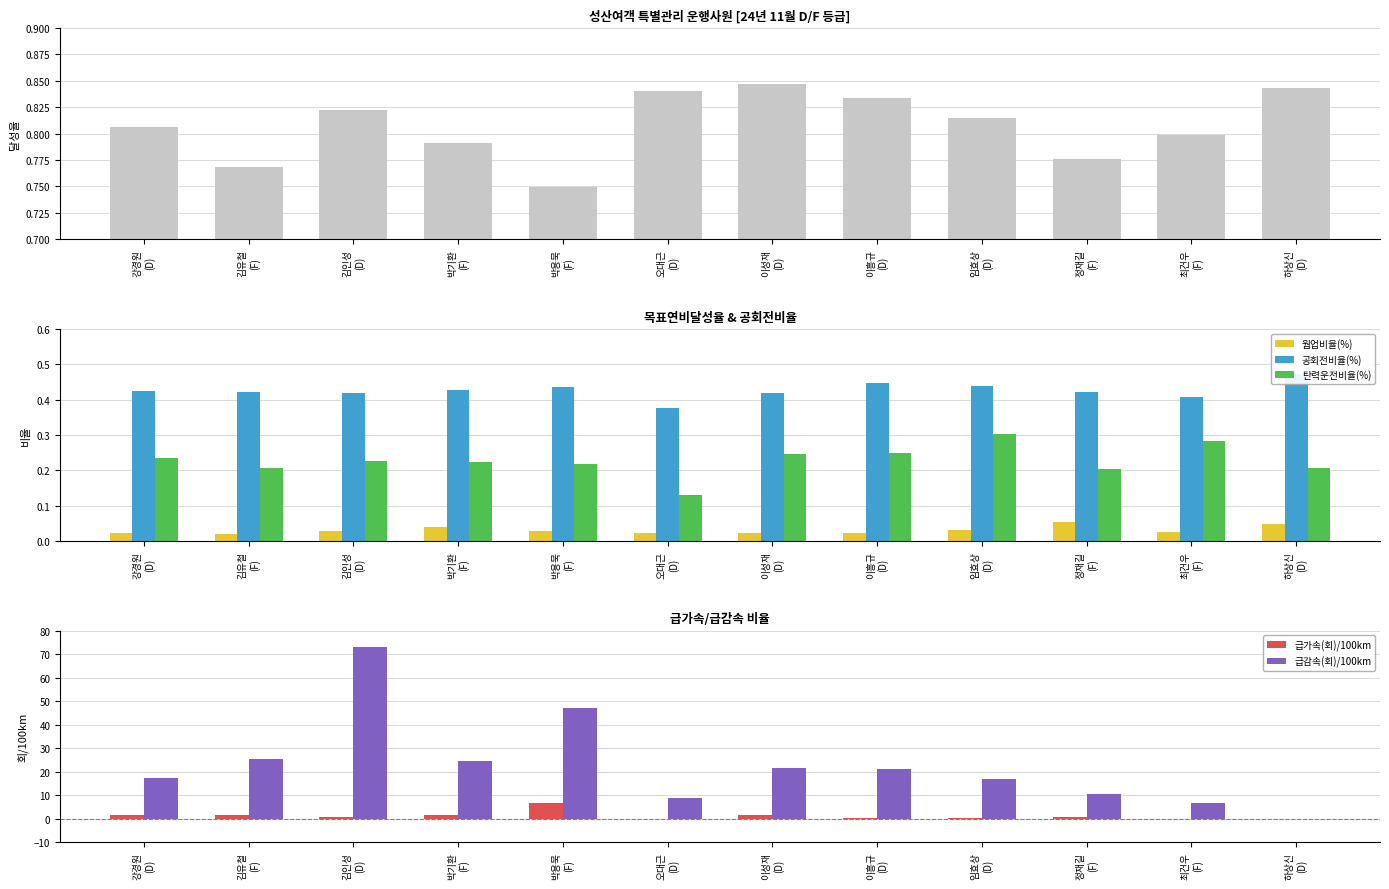

What is the greatest value displayed?

73.0